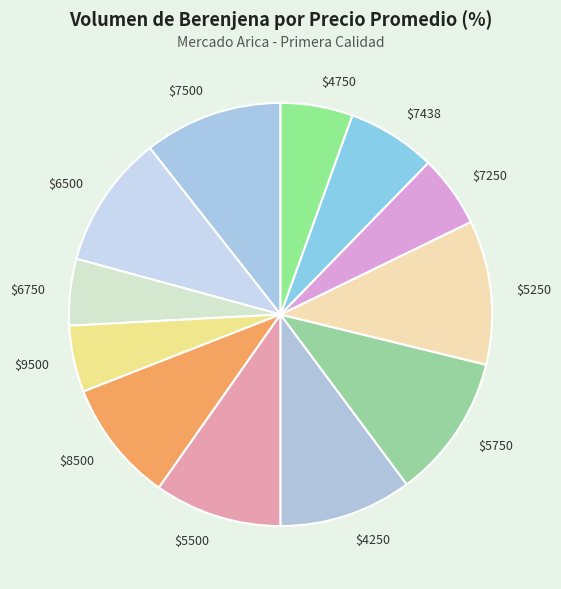

Is there any slice that represents more than half of the pie?

No